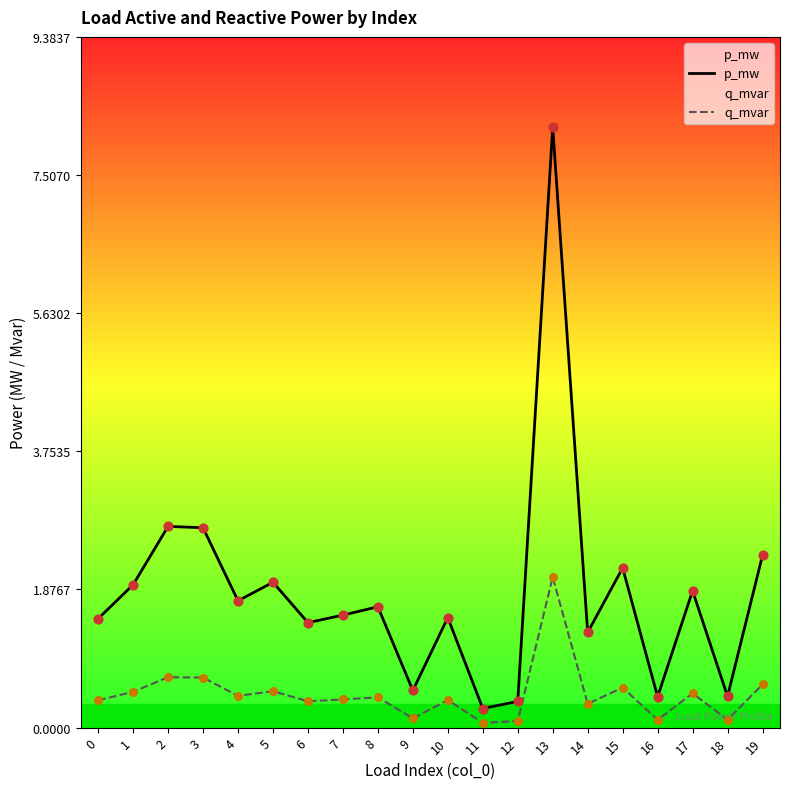

Which series contains the highest Y value?

p_mw